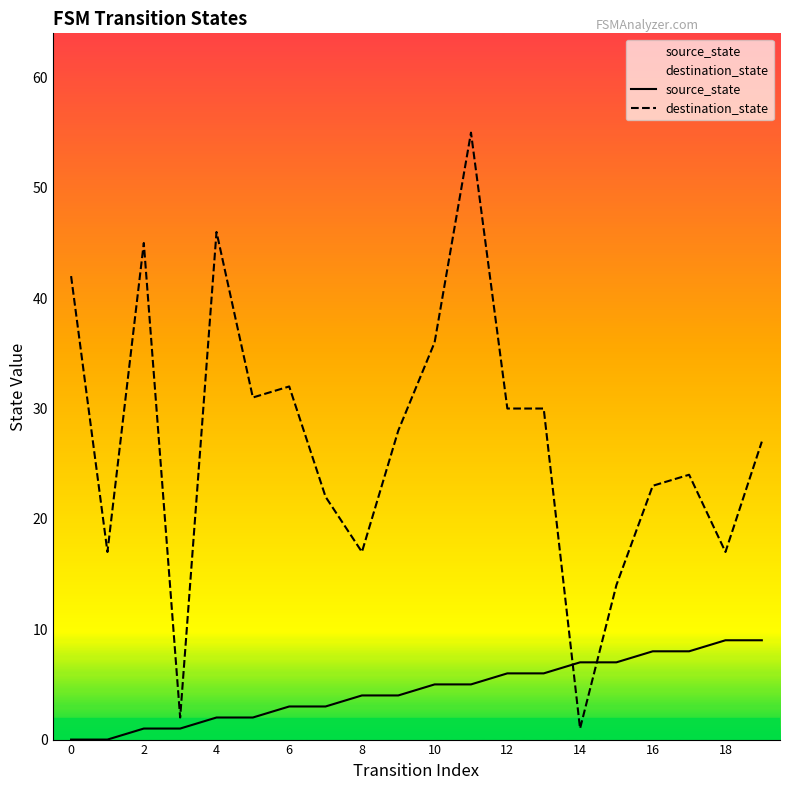

What is the sum of the destination_state values at 12 and 10?

66